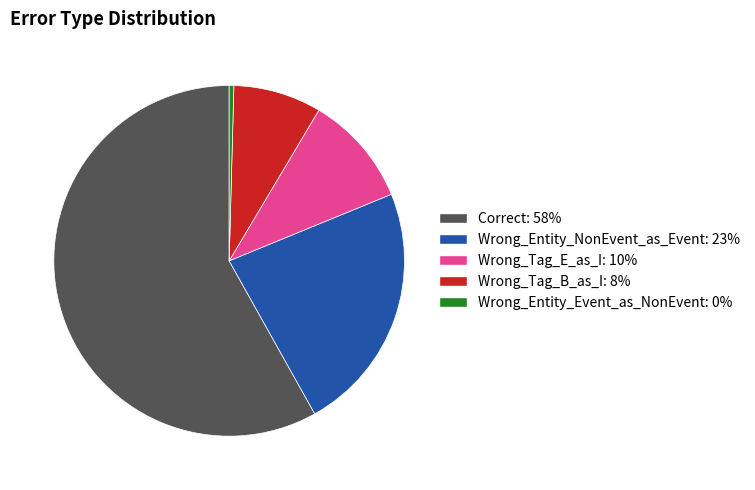

Between Wrong_Entity_Event_as_NonEvent and Wrong_Entity_NonEvent_as_Event, which is larger?

Wrong_Entity_NonEvent_as_Event